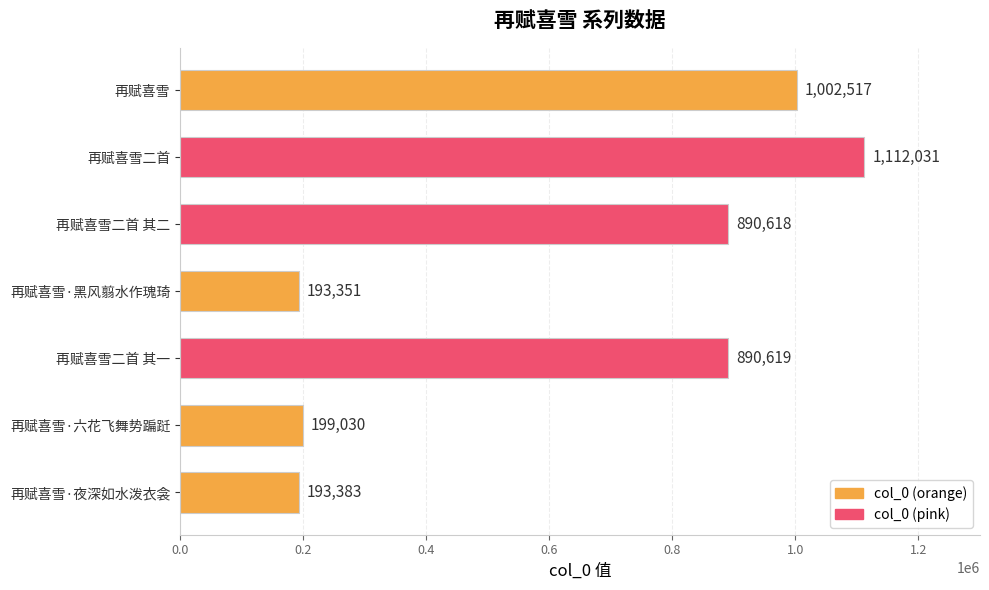

Which label corresponds to the smallest value in the chart?

再赋喜雪·黑风翦水作瑰琦